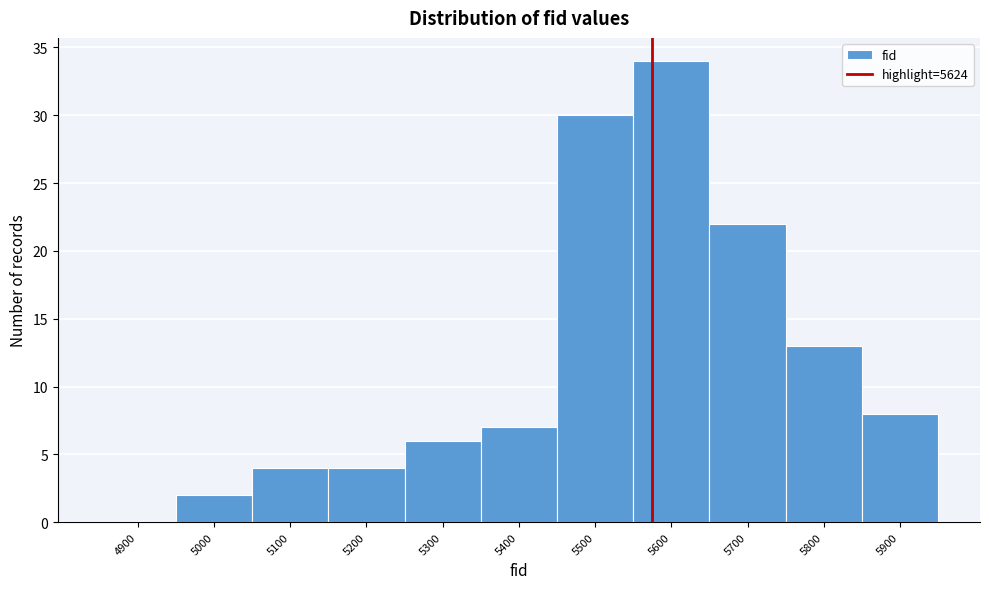

Reading right to left, extract all data points from this chart.

5900=8	5800=13	5700=22	5600=34	5500=30	5400=7	5300=6	5200=4	5100=4	5000=2	4900=0